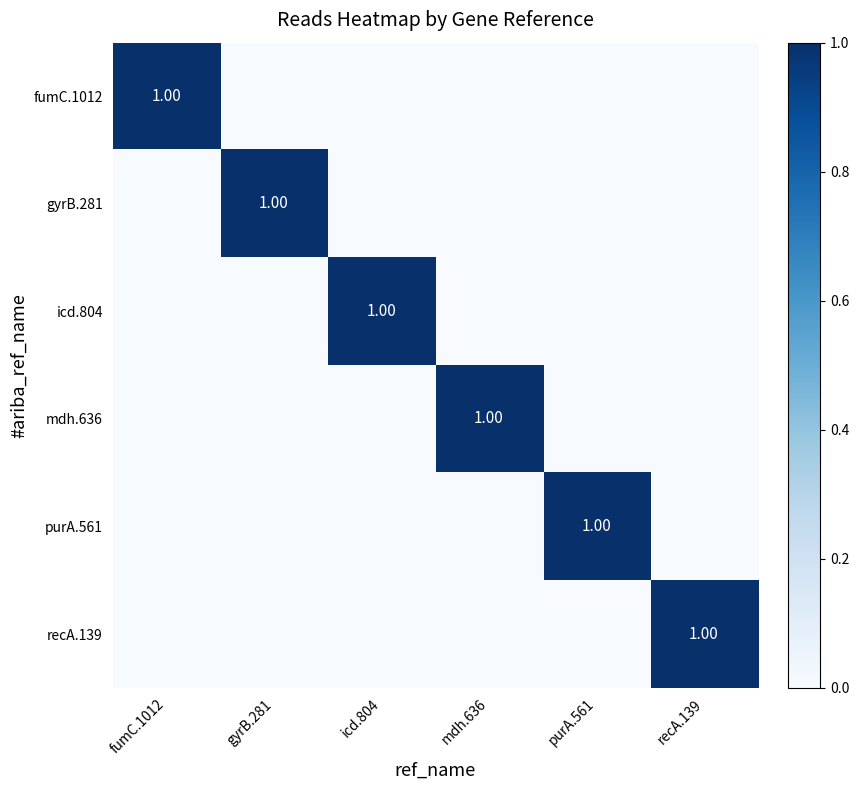

At how many categories does at least one series exceed 0?

6